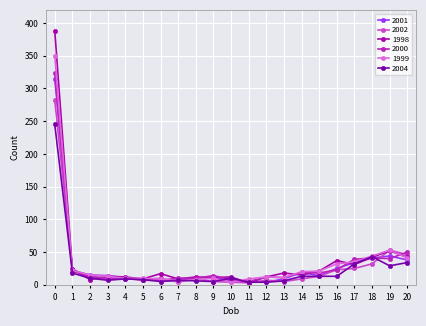

True or false: 1998 has more than 2 points higher than both neighbors.

True